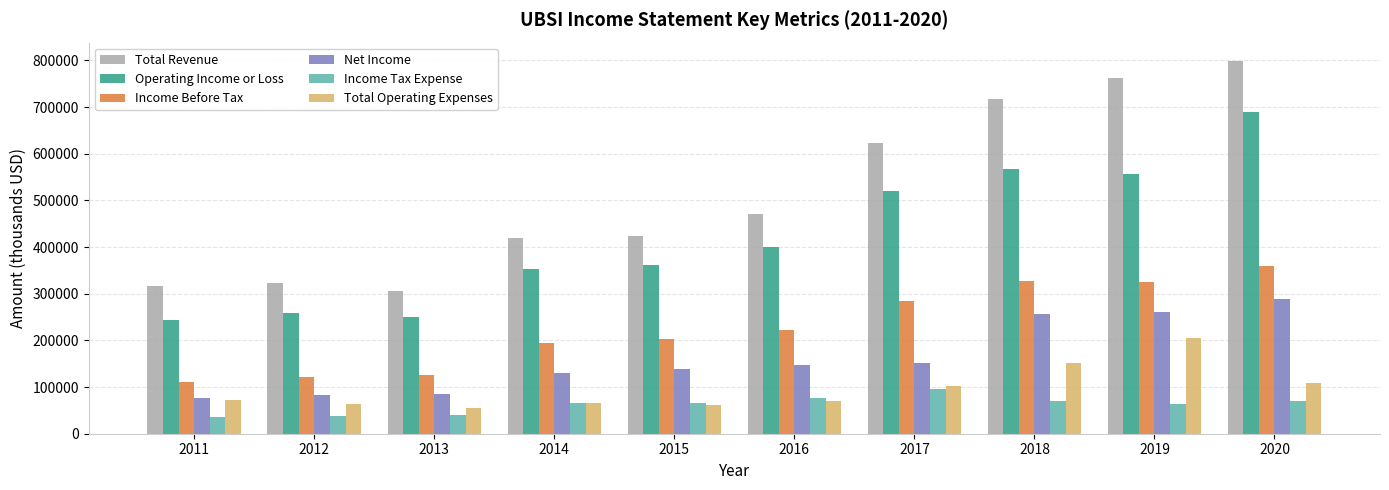

What is the sum of the Income Tax Expense values at 2019 and 2015?

129800